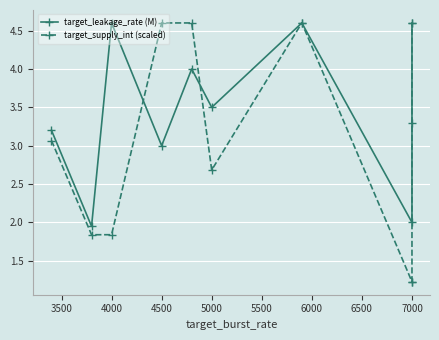

Which series has the widest spread of values?

target_supply_int (scaled)